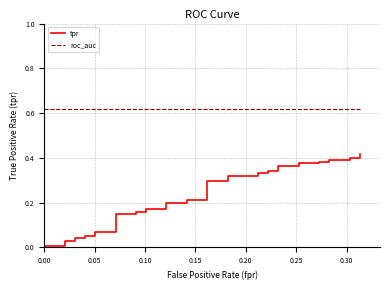

Reading left to right, list all the values displayed in this chart.

tpr: 0.0	0.0	0.0	0.0	0.0	0.0	0.0	0.0	0.0	0.1	0.1	0.1	0.1	0.2	0.2	0.2	0.2	0.2	0.2	0.2	0.2	0.3	0.3	0.3	0.3	0.3	0.3	0.3	0.3	0.4	0.4	0.4	0.4	0.4	0.4	0.4	0.4	0.4	0.4	0.4
roc_auc: 0.6	0.6	0.6	0.6	0.6	0.6	0.6	0.6	0.6	0.6	0.6	0.6	0.6	0.6	0.6	0.6	0.6	0.6	0.6	0.6	0.6	0.6	0.6	0.6	0.6	0.6	0.6	0.6	0.6	0.6	0.6	0.6	0.6	0.6	0.6	0.6	0.6	0.6	0.6	0.6